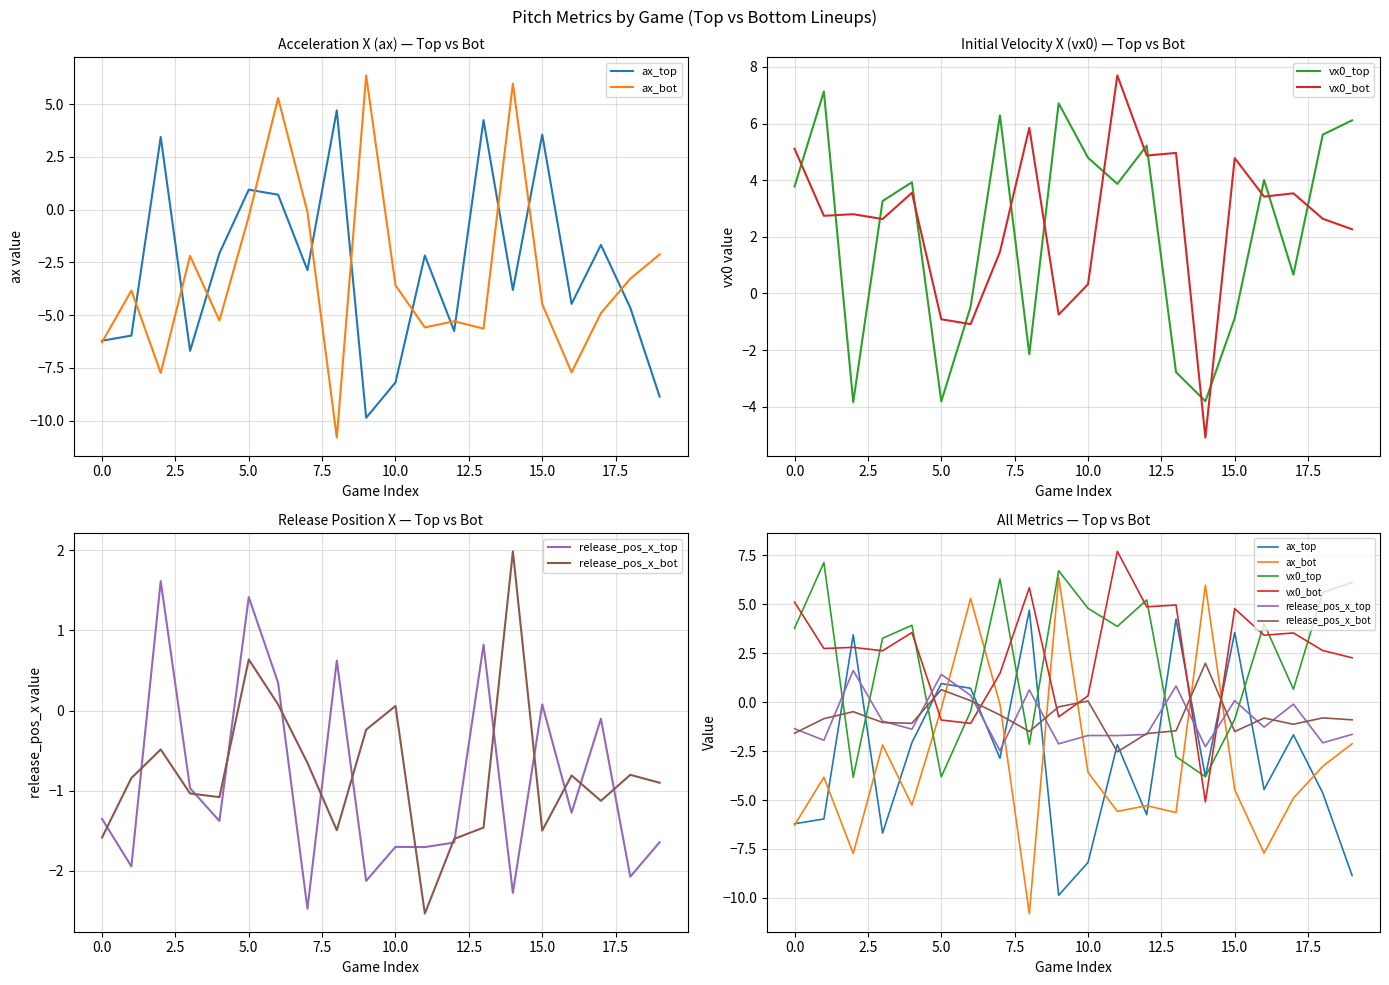

Reading left to right, list all the values displayed in this chart.

ax_top: -6.2	-6.0	3.4	-6.7	-2.1	0.9	0.7	-2.9	4.7	-9.9	-8.2	-2.2	-5.8	4.2	-3.8	3.6	-4.5	-1.7	-4.6	-8.9
ax_bot: -6.3	-3.8	-7.7	-2.2	-5.3	-0.3	5.3	-0.1	-10.8	6.4	-3.6	-5.6	-5.3	-5.6	6.0	-4.5	-7.7	-4.9	-3.3	-2.1
vx0_top: 3.8	7.1	-3.8	3.3	3.9	-3.8	-0.5	6.3	-2.1	6.7	4.8	3.9	5.2	-2.8	-3.8	-0.9	4.0	0.7	5.6	6.1
vx0_bot: 5.1	2.7	2.8	2.6	3.6	-0.9	-1.1	1.5	5.8	-0.7	0.3	7.7	4.9	5.0	-5.1	4.8	3.4	3.5	2.6	2.3
release_pos_x_top: -1.4	-1.9	1.6	-1.0	-1.4	1.4	0.3	-2.5	0.6	-2.1	-1.7	-1.7	-1.7	0.8	-2.3	0.1	-1.3	-0.1	-2.1	-1.6
release_pos_x_bot: -1.6	-0.8	-0.5	-1.0	-1.1	0.6	0.1	-0.7	-1.5	-0.2	0.1	-2.5	-1.6	-1.5	2.0	-1.5	-0.8	-1.1	-0.8	-0.9